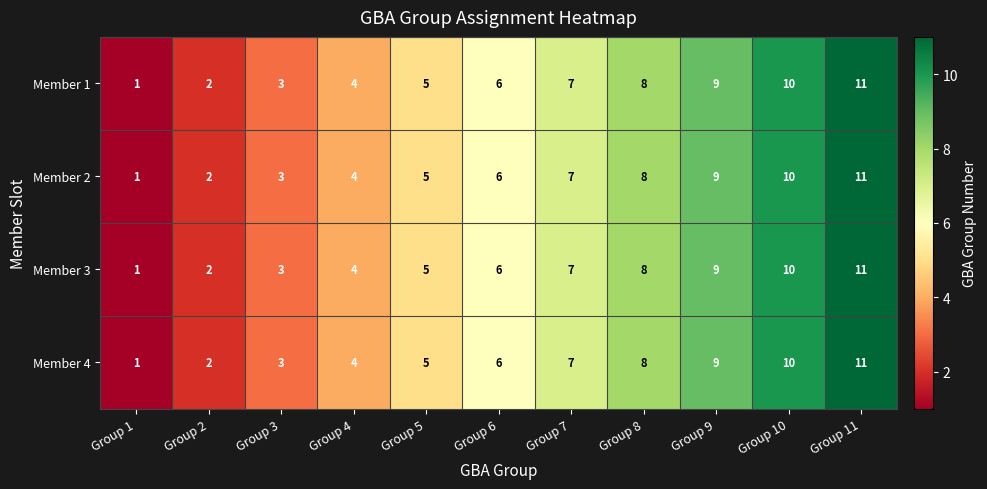

Rank the categories by Member 1 value from lowest to highest.

Group 1, Group 2, Group 3, Group 4, Group 5, Group 6, Group 7, Group 8, Group 9, Group 10, Group 11